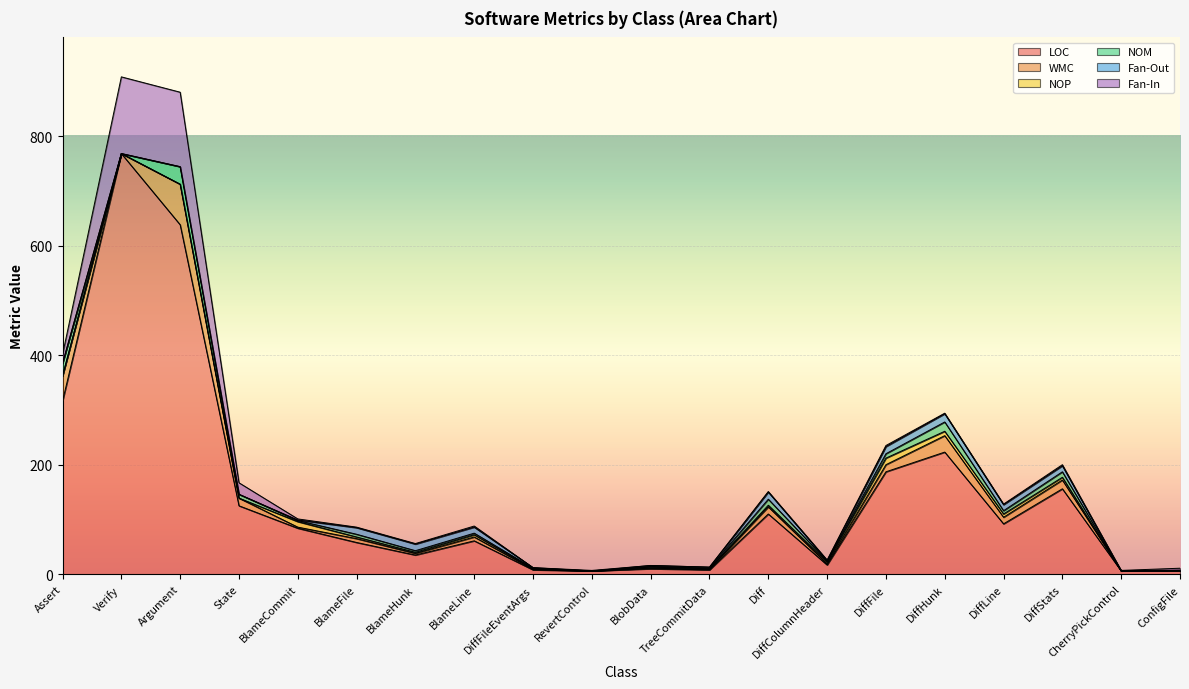

Where is the first local maximum for Fan-In?

Verify